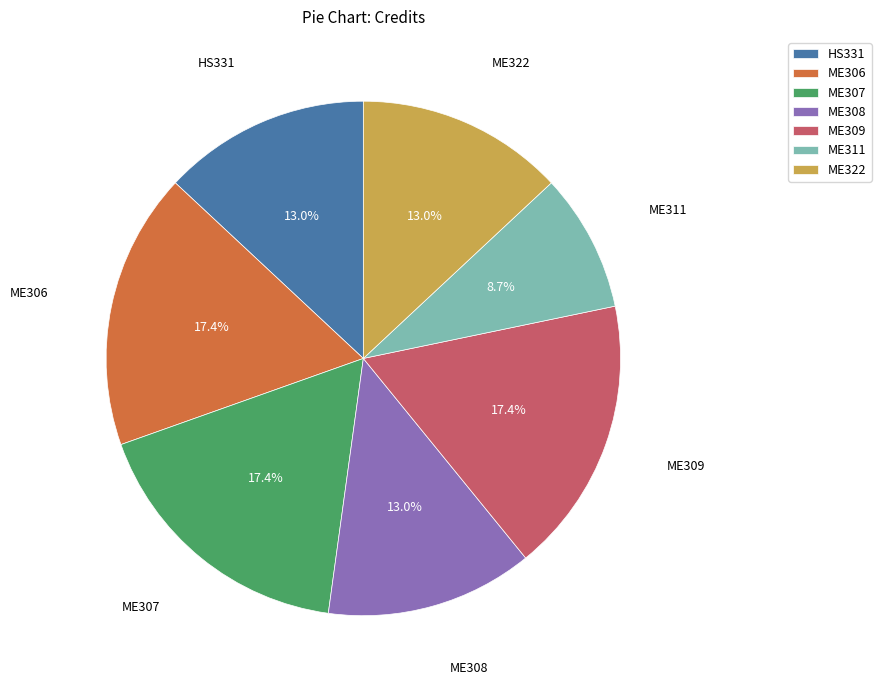

What percentage is the ME308 slice, to the nearest percent?

13%